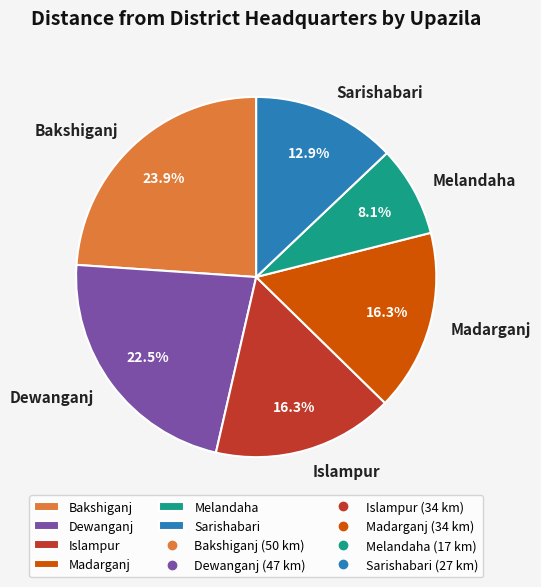

Combined, what portion of the pie is Dewanganj and Melandaha?

30.6%